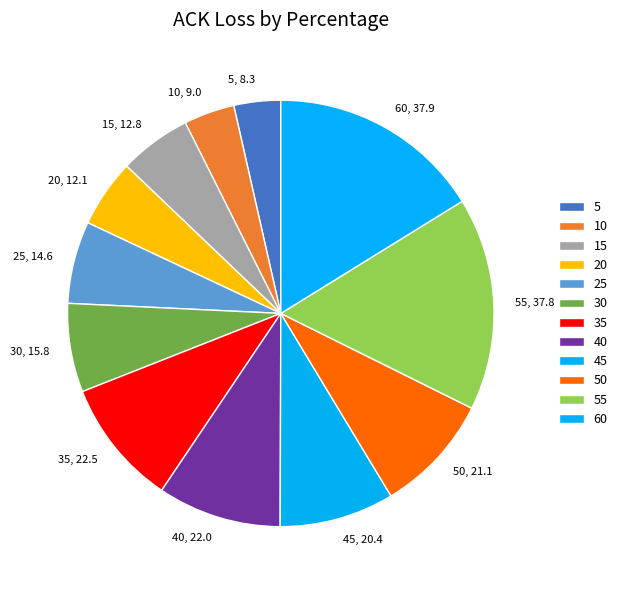

What is the ratio of the value at 30, 15.8 to the value at 40, 22.0?

0.7